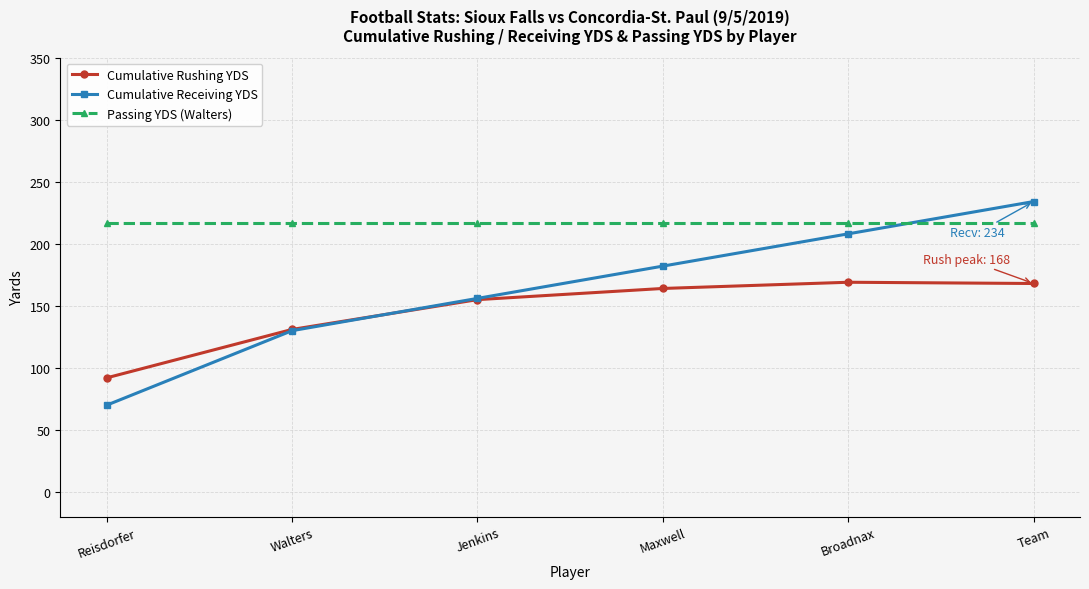

Where do Cumulative Receiving YDS and Passing YDS (Walters) first cross each other?

Broadnax and Team